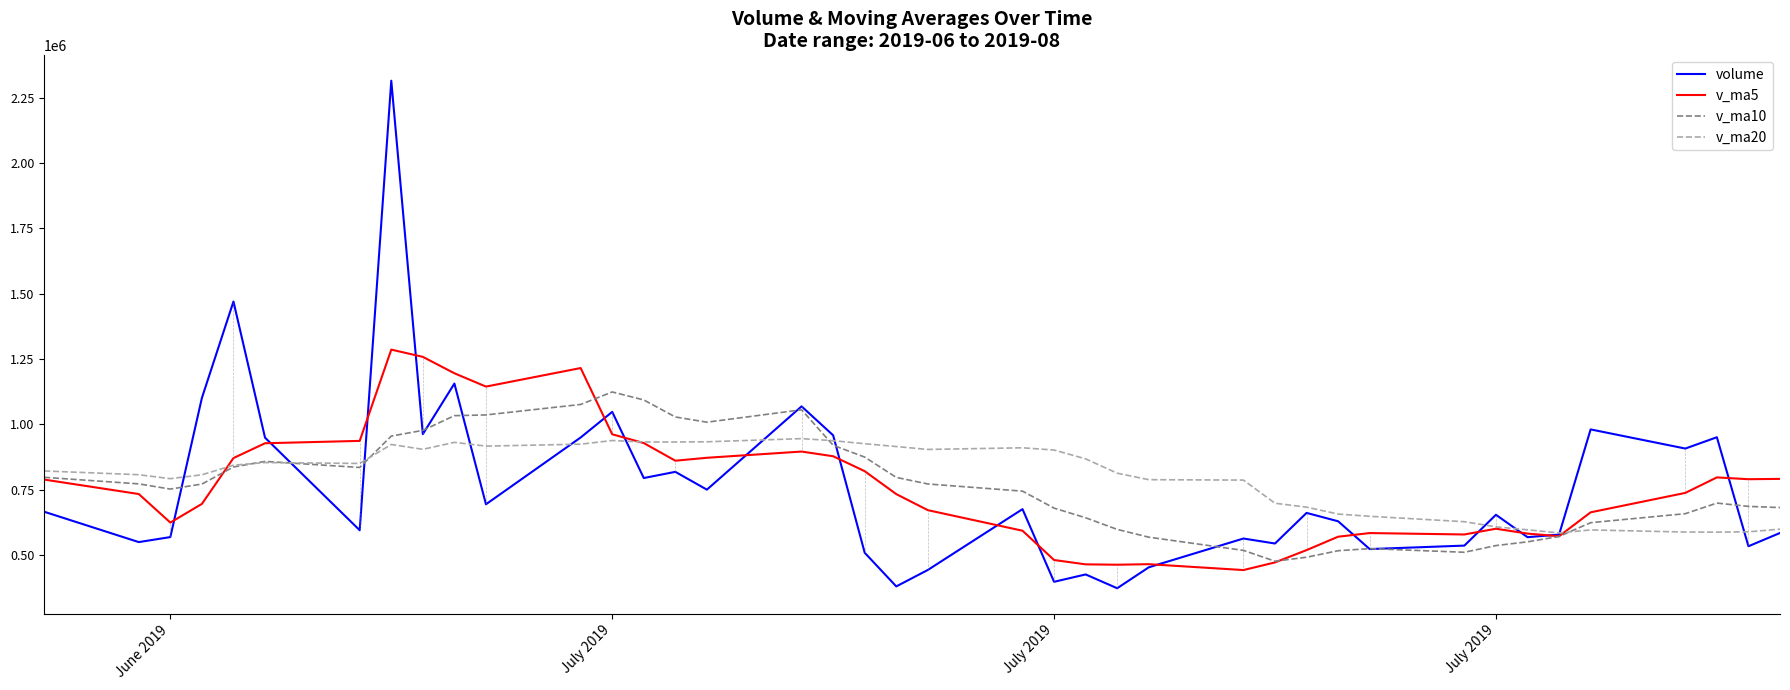

Which series has the largest total across all categories?

v_ma20